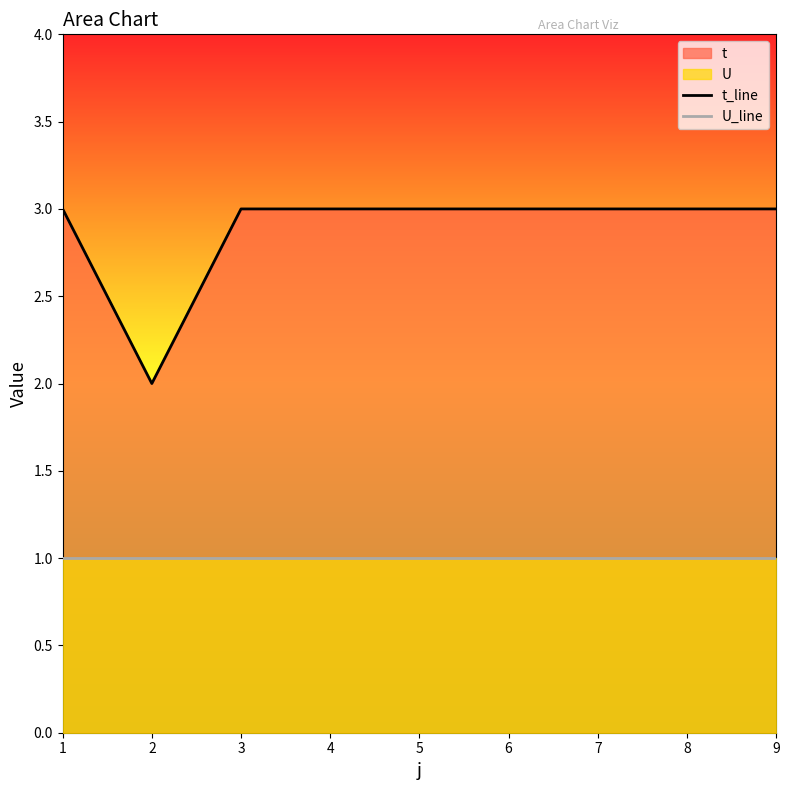

How many lines are shown in the chart?

2